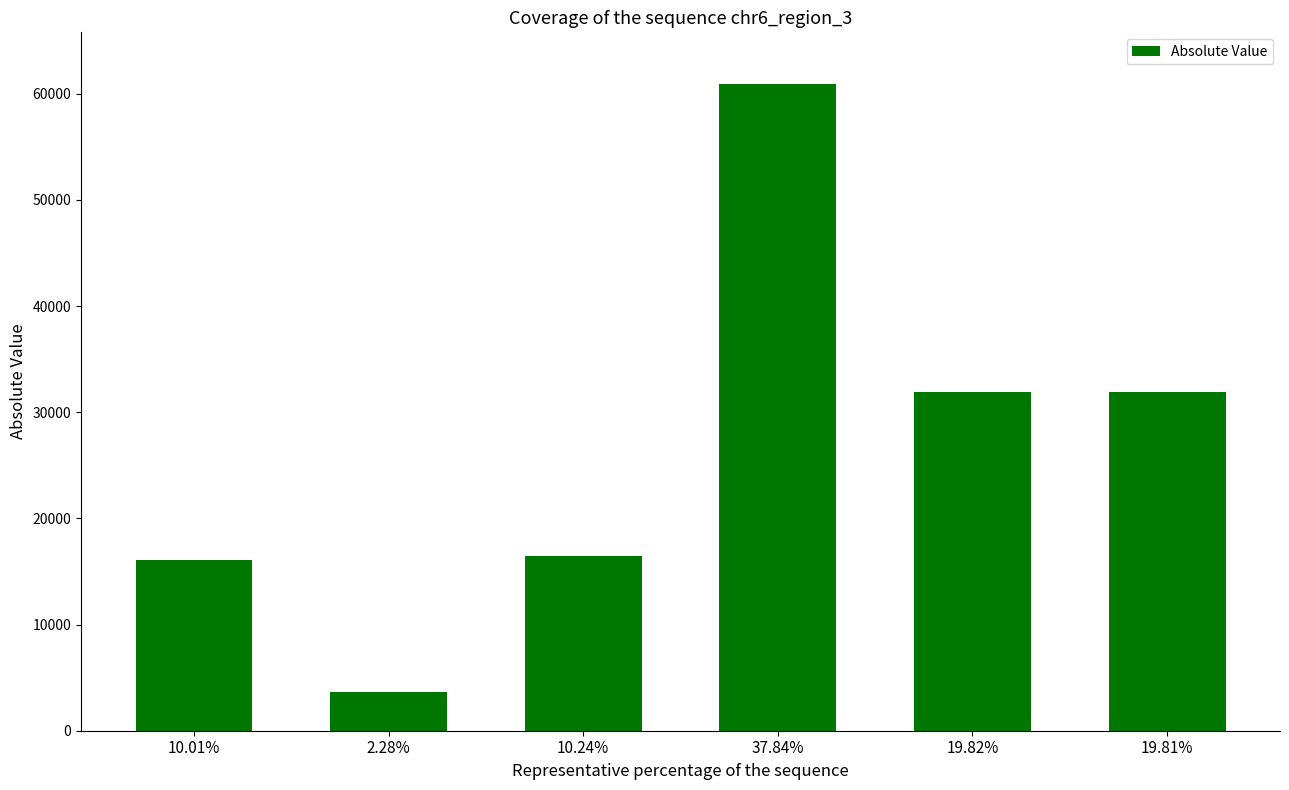

What is the sum of all values?

160953